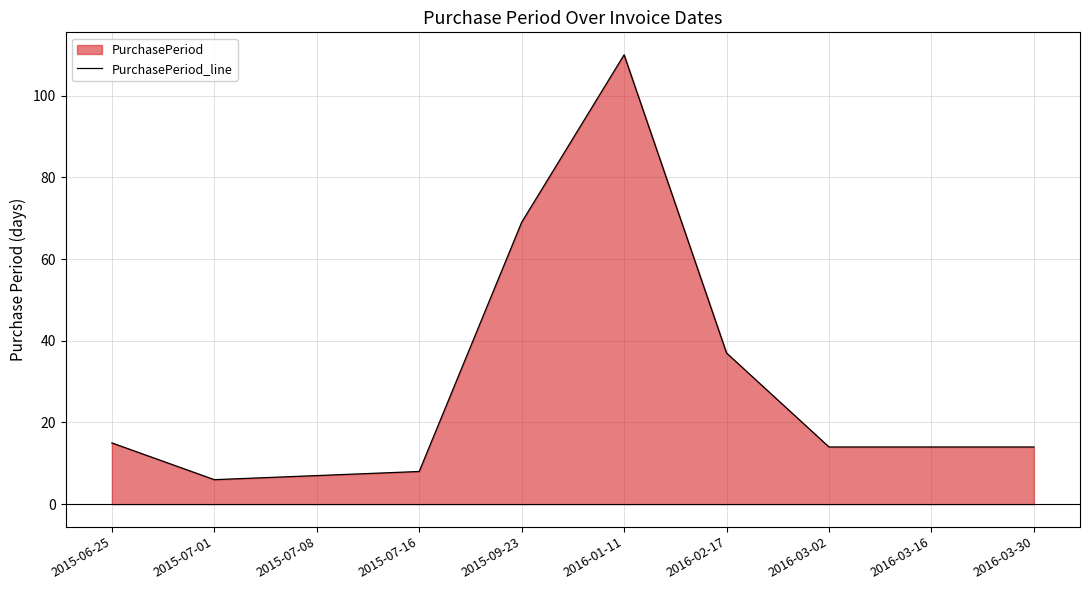

Rank the categories by value from highest to lowest.

2016-01-11, 2015-09-23, 2016-02-17, 2015-06-25, 2016-03-02, 2016-03-16, 2016-03-30, 2015-07-16, 2015-07-08, 2015-07-01